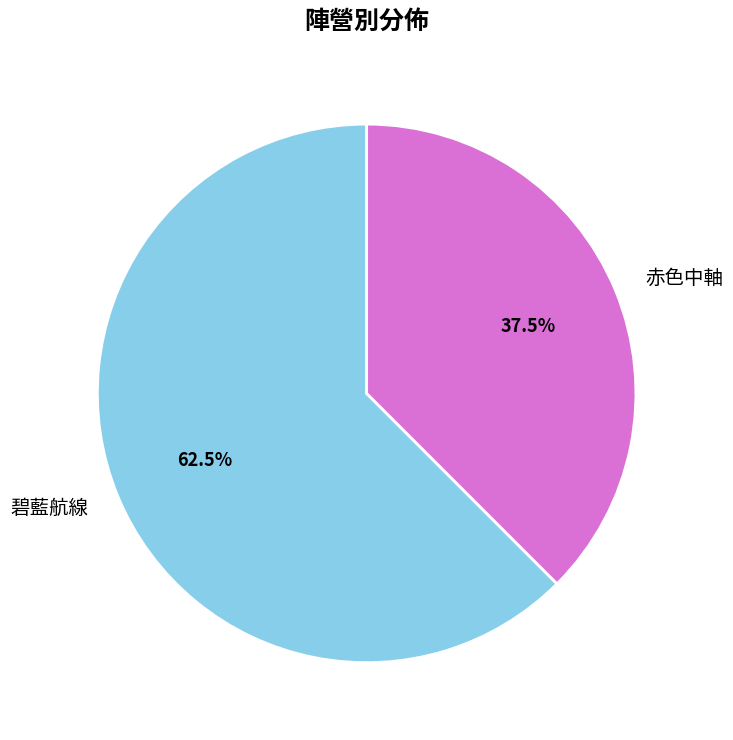

True or false: 赤色中軸 accounts for 30% of the total.

False